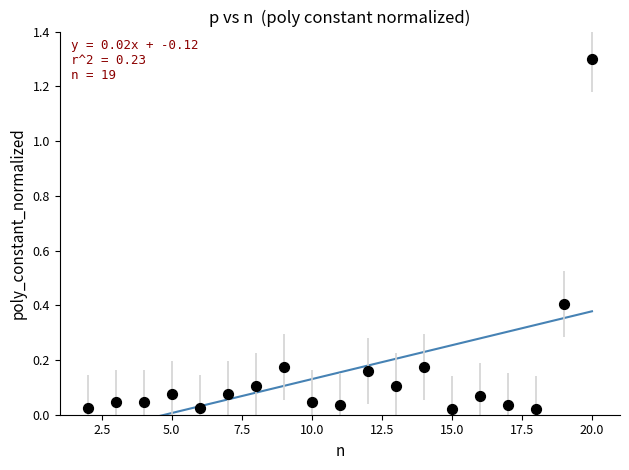

What is the range of X values (max minus min)?

18.0